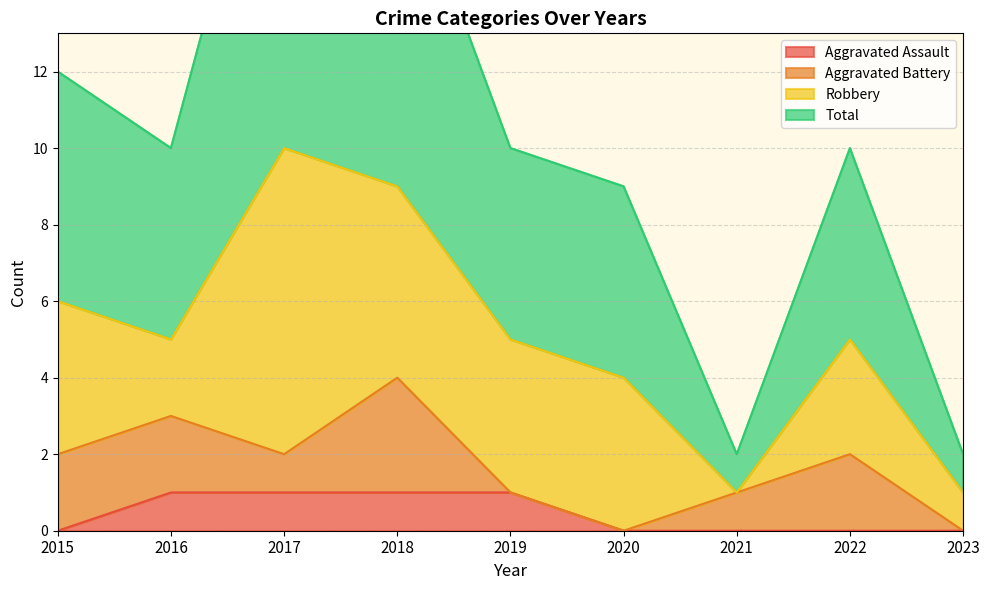

How many categories are shown in the chart?

9